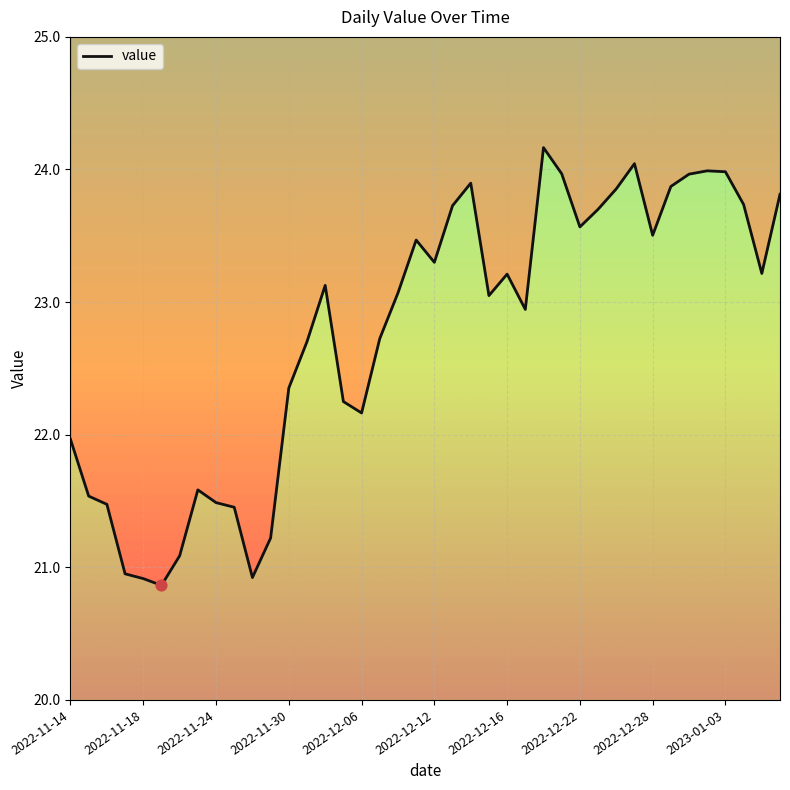

Which has a higher value, 10 or 28?

28